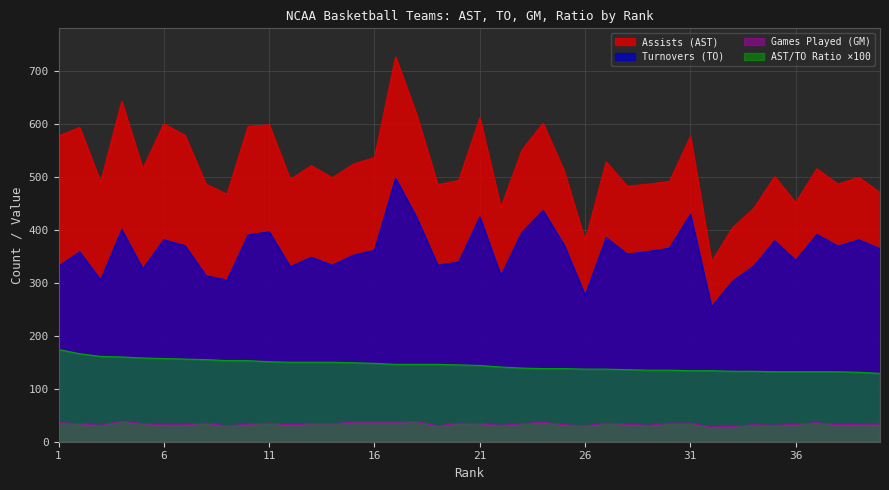

How many lines are shown in the chart?

4